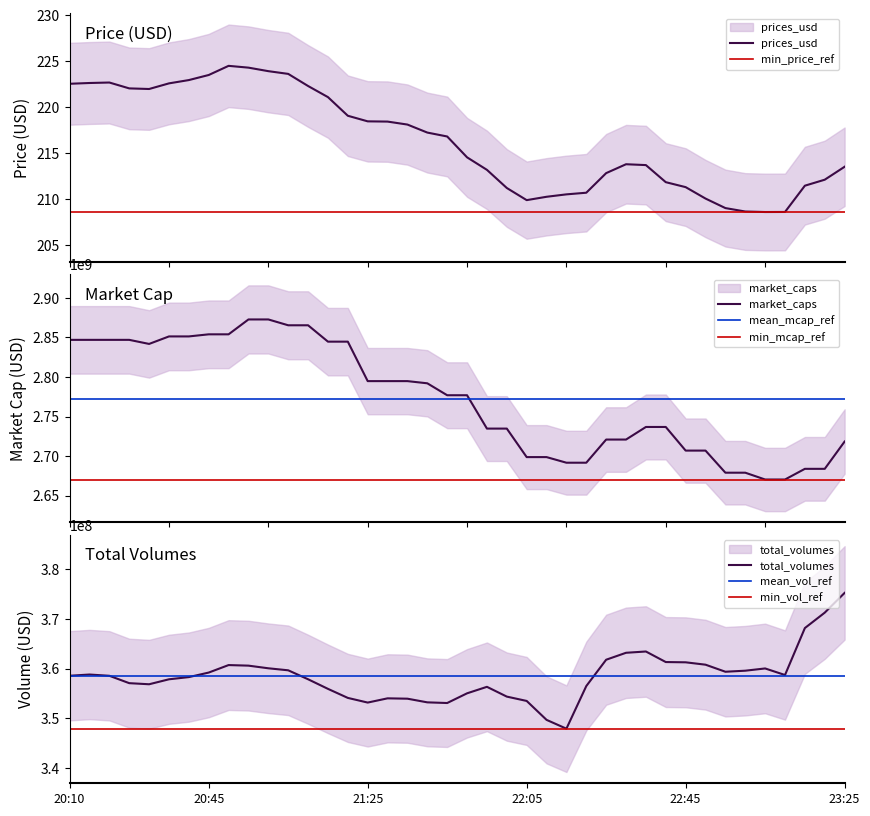

Which series has the largest range (max minus min)?

market_caps